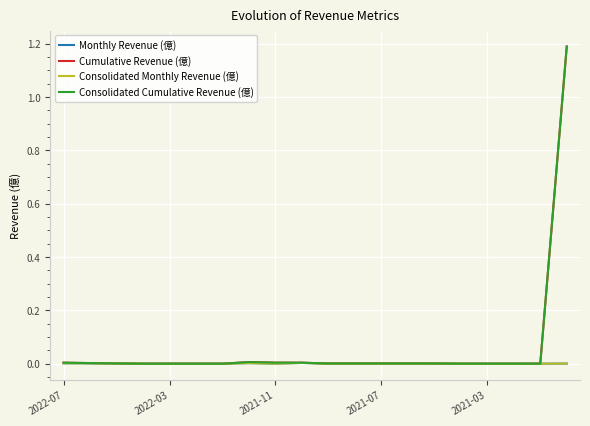

True or false: Consolidated Cumulative Revenue (億) and Cumulative Revenue (億) cross at least once.

False